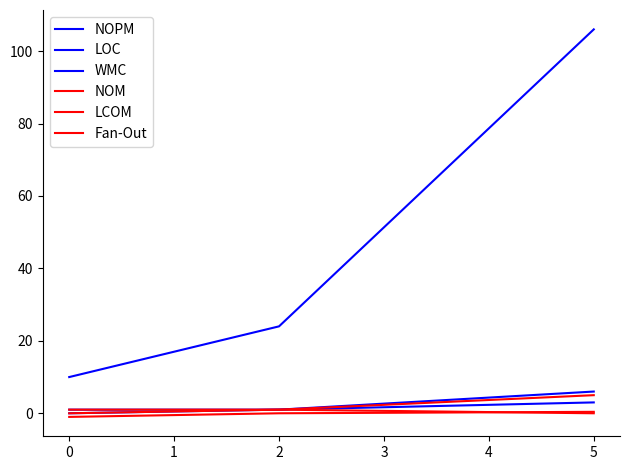

How many lines are shown in the chart?

6